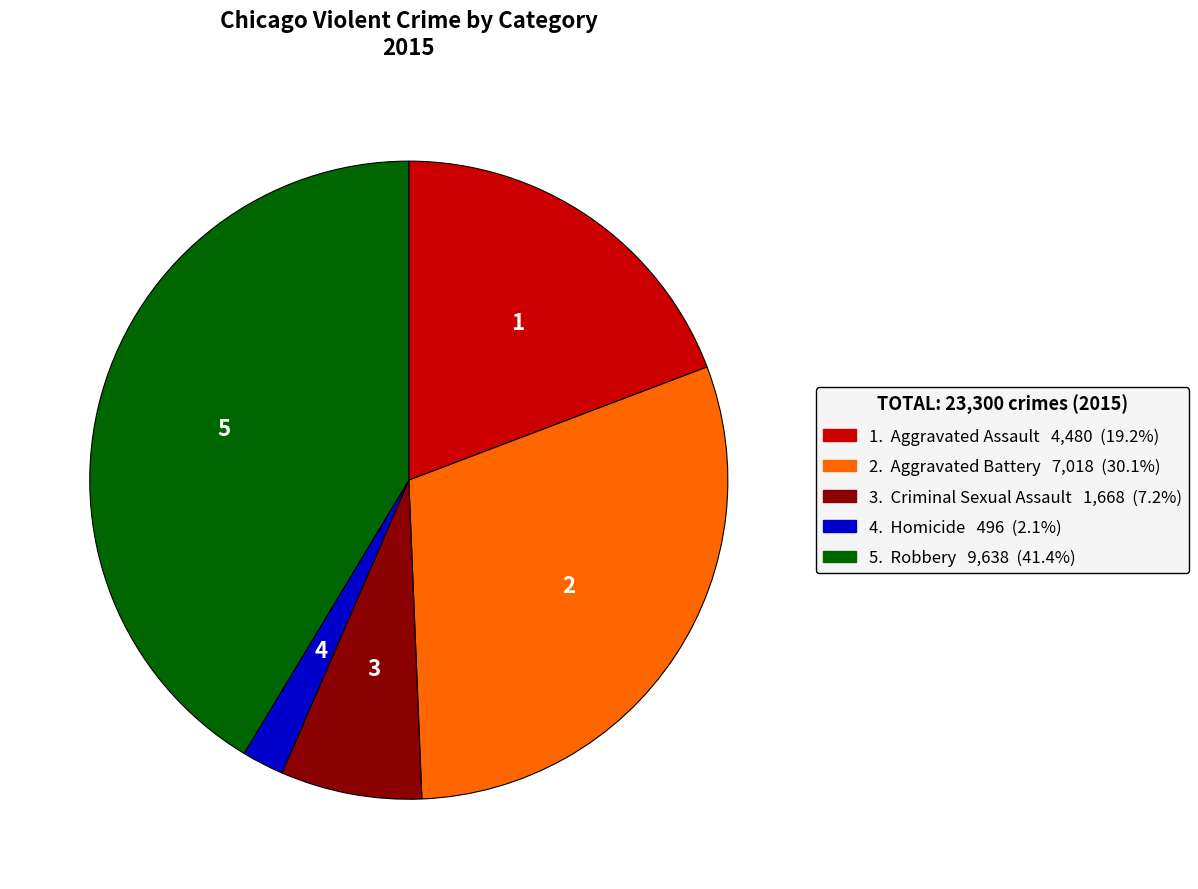

Is there a majority slice in this chart?

No